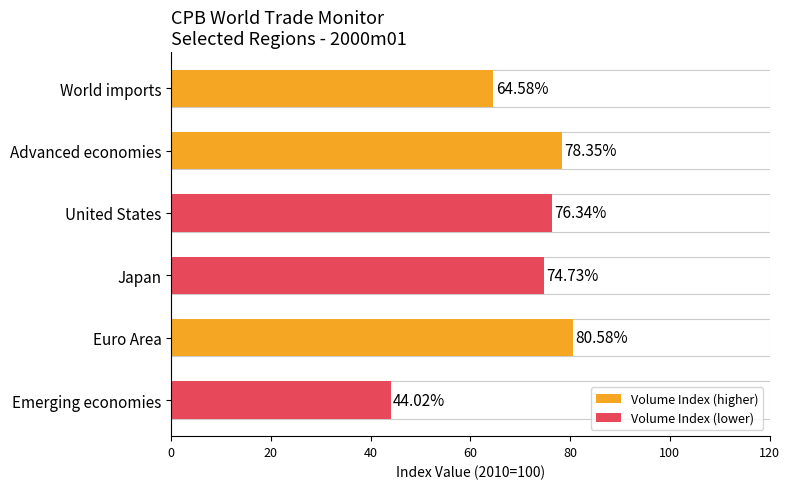

At which category does the chart reach its minimum across all series?

Emerging economies